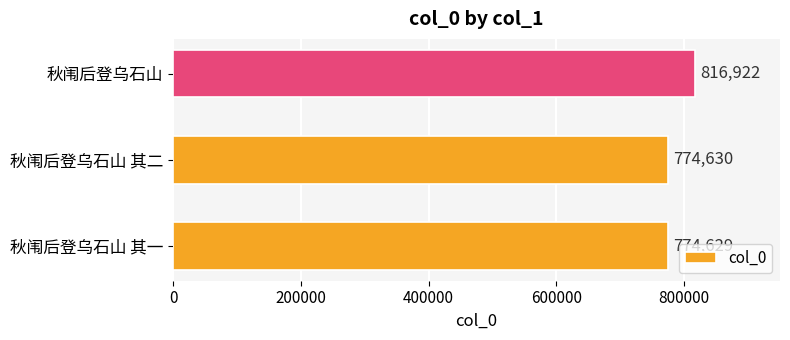

Between 秋闱后登乌石山 其一 and 秋闱后登乌石山 其二, which is larger?

秋闱后登乌石山 其二